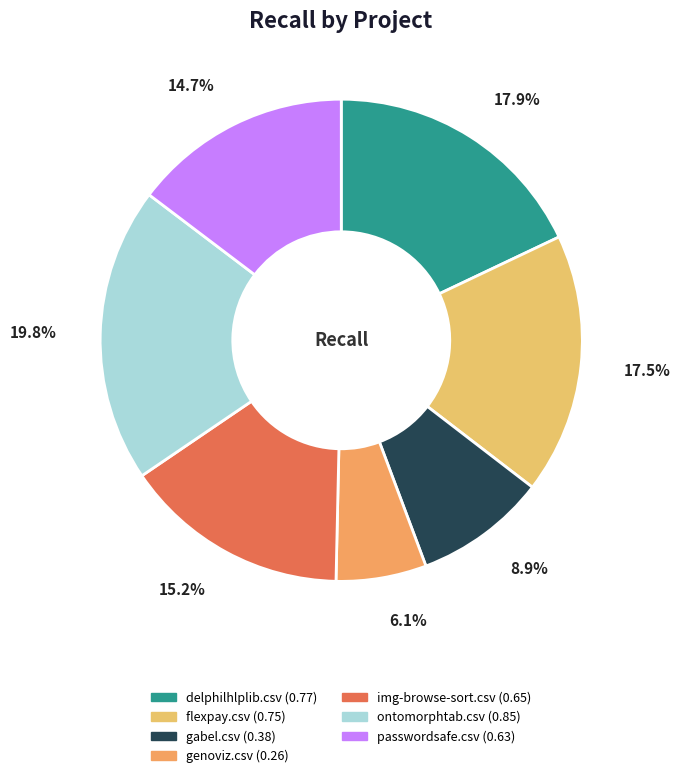

To the nearest percent, what percentage of the pie is flexpay.csv?

17%